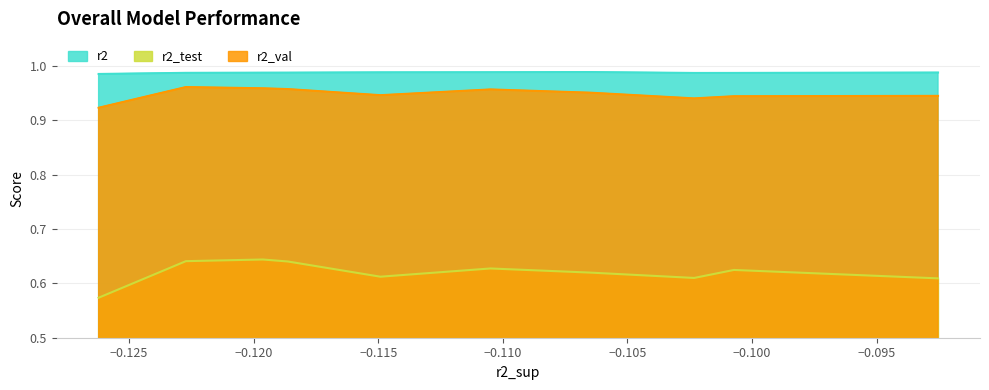

How many categories are shown in the chart?

10